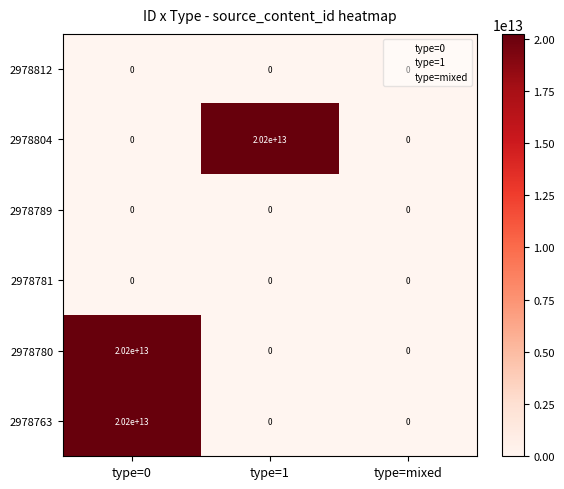

Is the value of 2978804 at type=0 greater than the value of 2978763 at type=0?

No